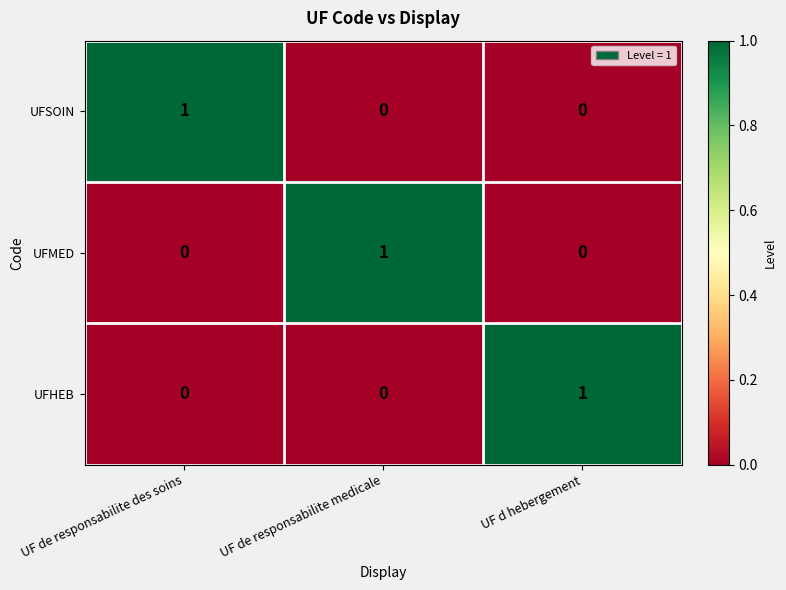

Count the number of categories in the chart.

3